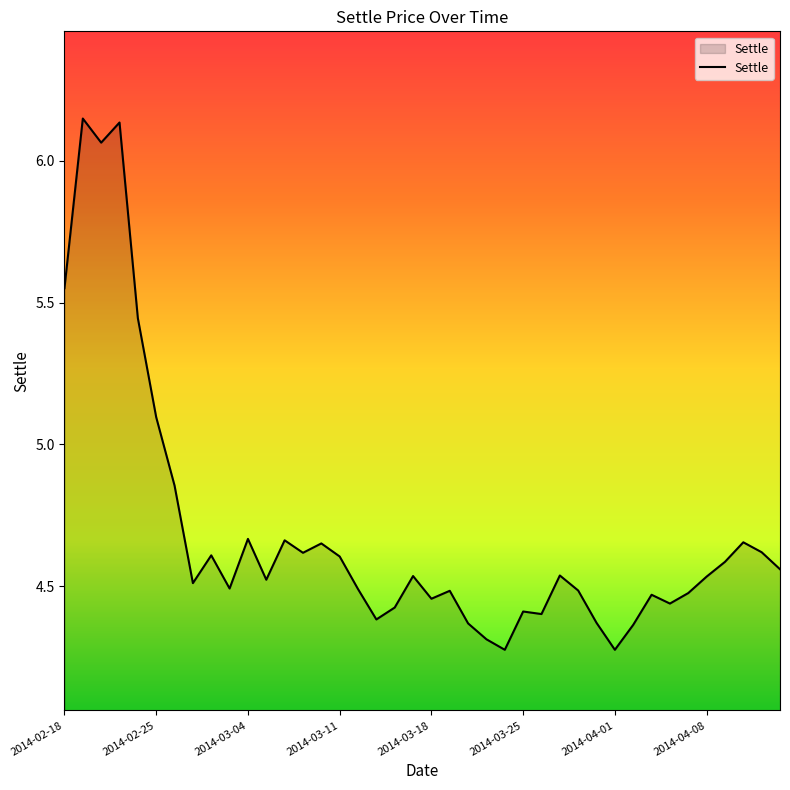

How many distinct data groups are displayed?

1